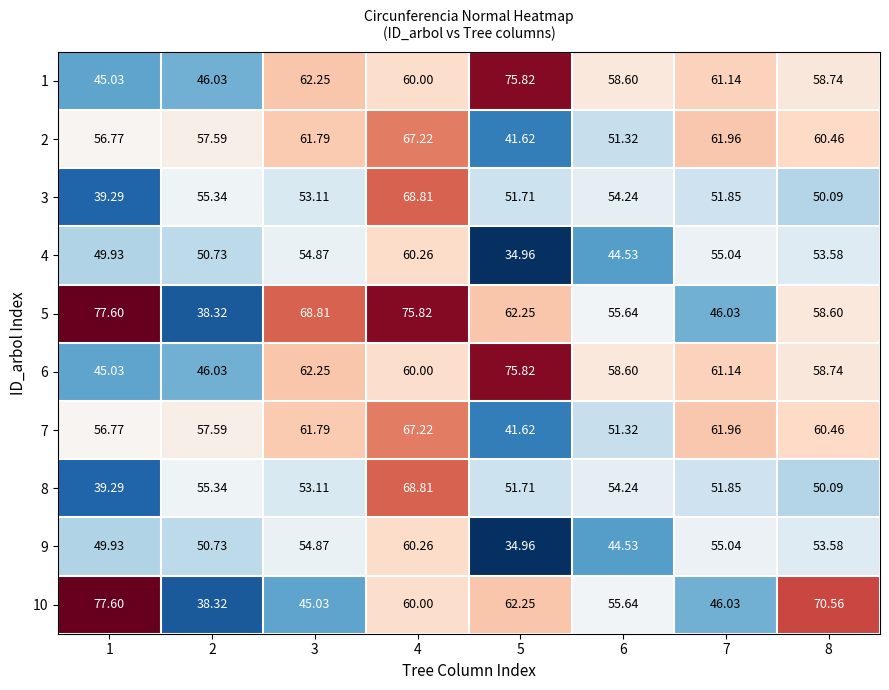

Reading left to right, extract all data points from this chart.

1: 1=45.0	2=46.0	3=62.2	4=60.0	5=75.8	6=58.6	7=61.1	8=58.7
2: 1=56.8	2=57.6	3=61.8	4=67.2	5=41.6	6=51.3	7=62.0	8=60.5
3: 1=39.3	2=55.3	3=53.1	4=68.8	5=51.7	6=54.2	7=51.9	8=50.1
4: 1=49.9	2=50.7	3=54.9	4=60.3	5=35.0	6=44.5	7=55.0	8=53.6
5: 1=77.6	2=38.3	3=68.8	4=75.8	5=62.2	6=55.6	7=46.0	8=58.6
6: 1=45.0	2=46.0	3=62.2	4=60.0	5=75.8	6=58.6	7=61.1	8=58.7
7: 1=56.8	2=57.6	3=61.8	4=67.2	5=41.6	6=51.3	7=62.0	8=60.5
8: 1=39.3	2=55.3	3=53.1	4=68.8	5=51.7	6=54.2	7=51.9	8=50.1
9: 1=49.9	2=50.7	3=54.9	4=60.3	5=35.0	6=44.5	7=55.0	8=53.6
10: 1=77.6	2=38.3	3=45.0	4=60.0	5=62.2	6=55.6	7=46.0	8=70.6